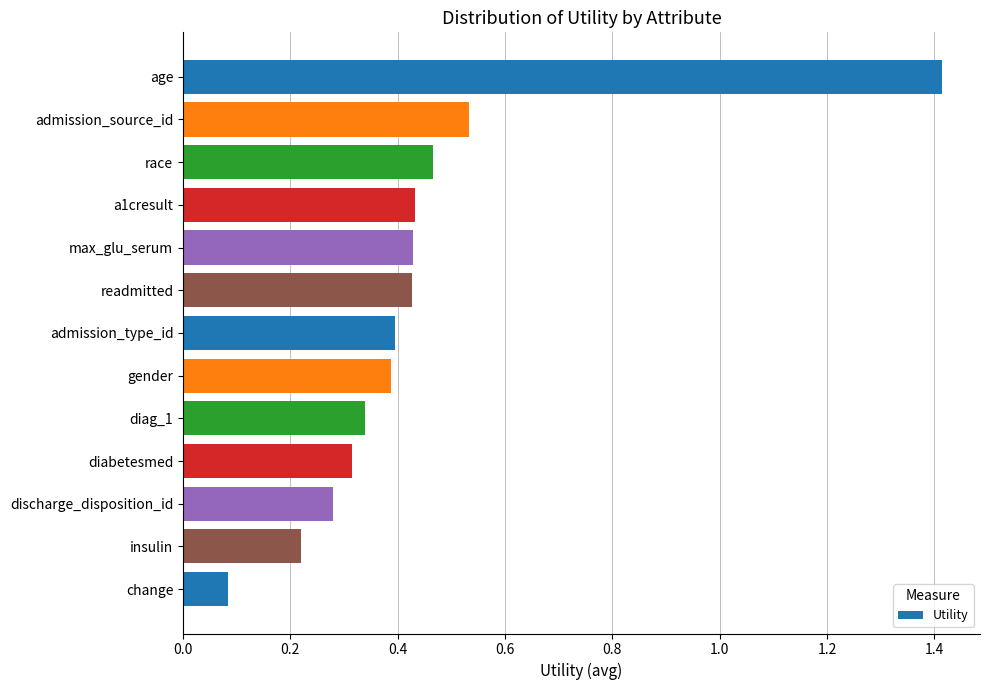

The value at race is 0.3. True or false?

False